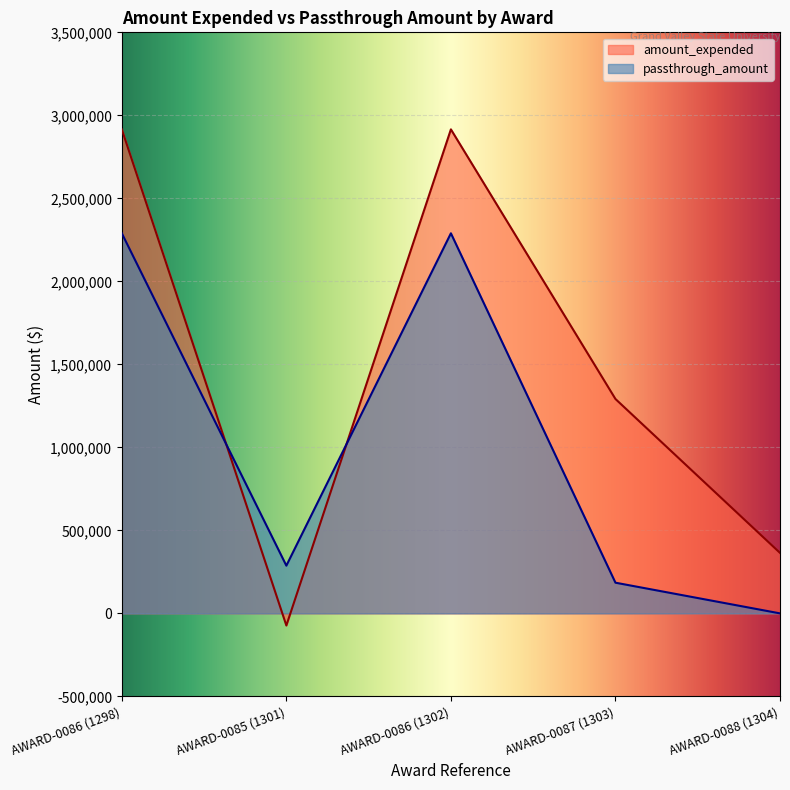

The value of amount_expended at AWARD-0088 (1304) is 364388. True or false?

True